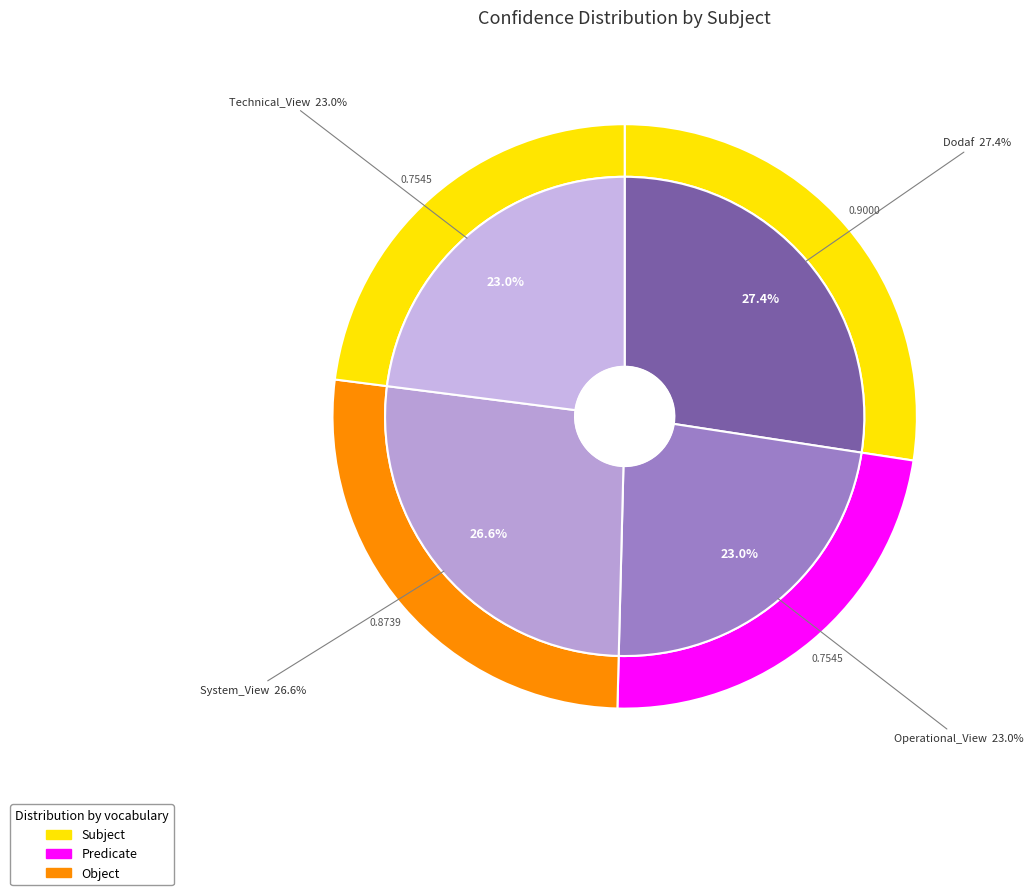

To the nearest percent, what is the combined percentage of Operational_View and System_View?

50%